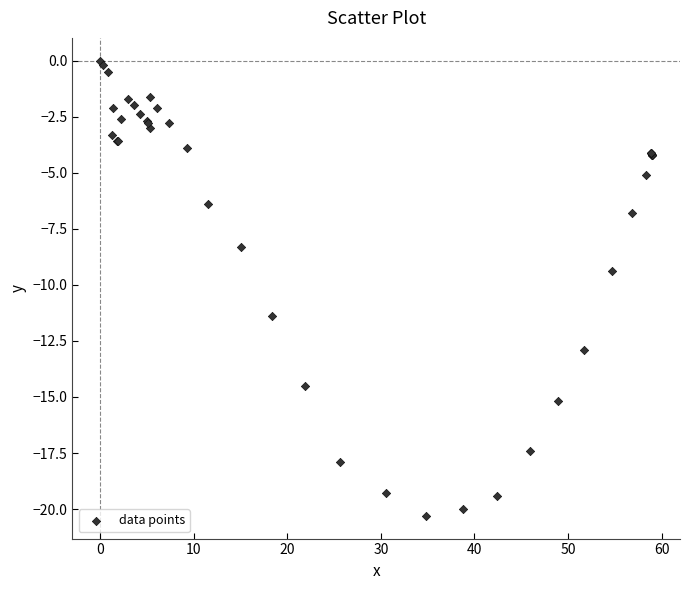

What Y value in the scatter plot is closest to -10?

-9.4